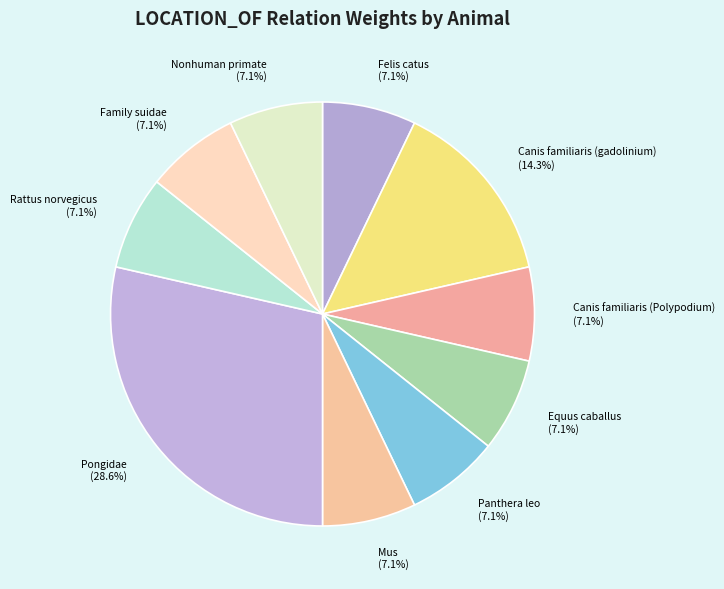

What percentage is the Panthera leo slice, to the nearest percent?

7%